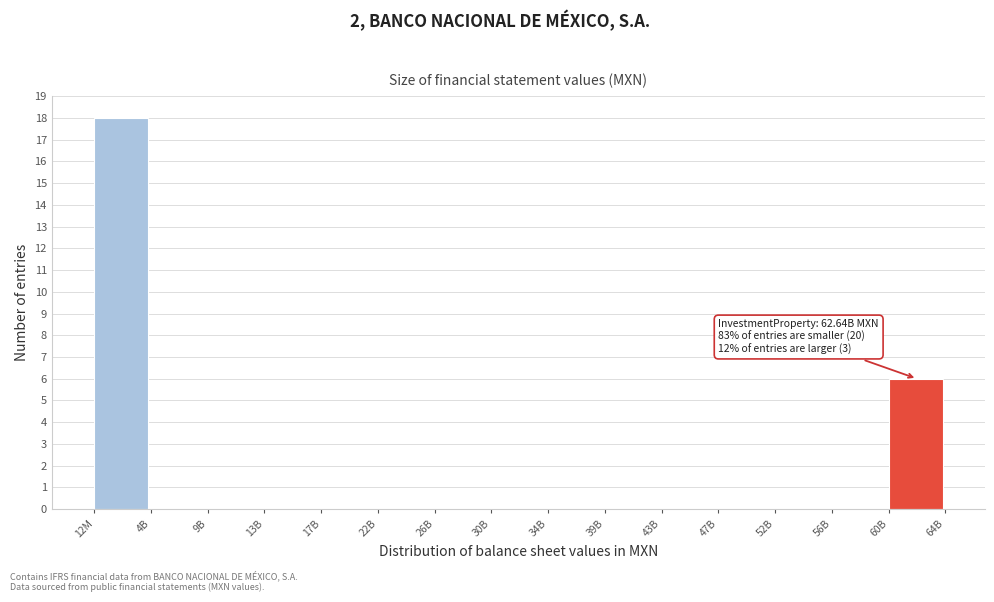

Reading left to right, extract all data points from this chart.

12M=18	4B=0	9B=0	13B=0	17B=0	22B=0	26B=0	30B=0	34B=0	39B=0	43B=0	47B=0	52B=0	56B=0	60B=6